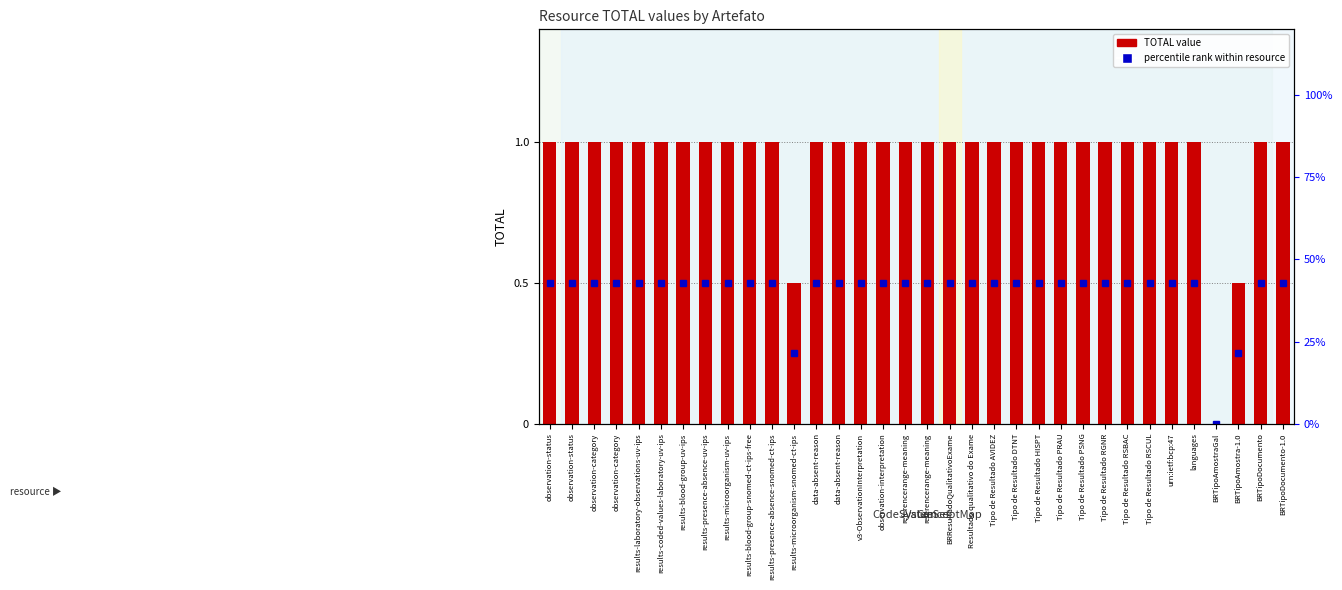

What is the greatest value displayed?

1.0